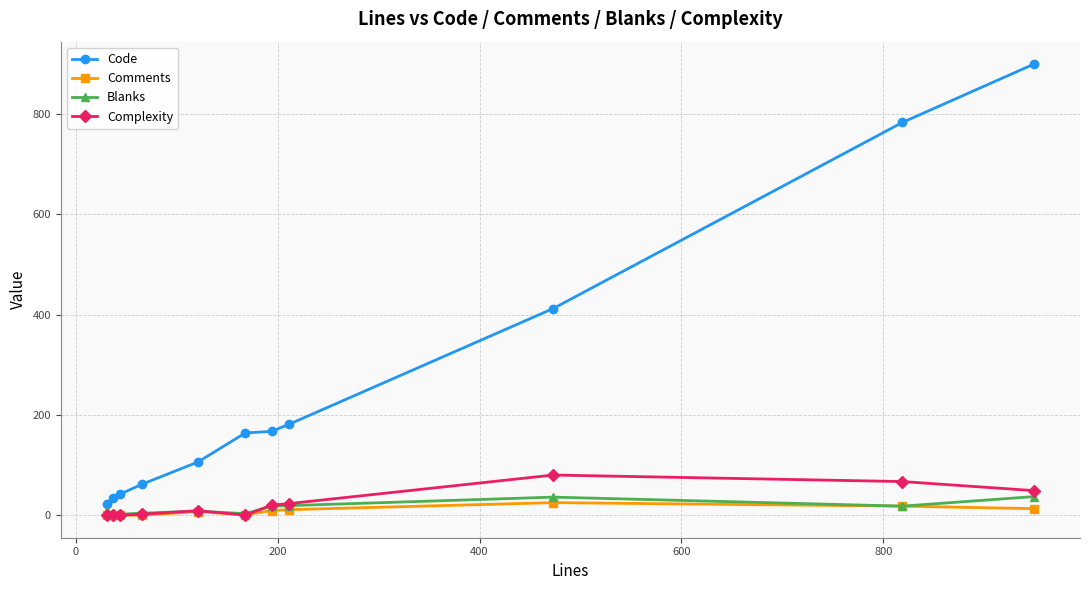

True or false: Comments and Code cross at least once.

False